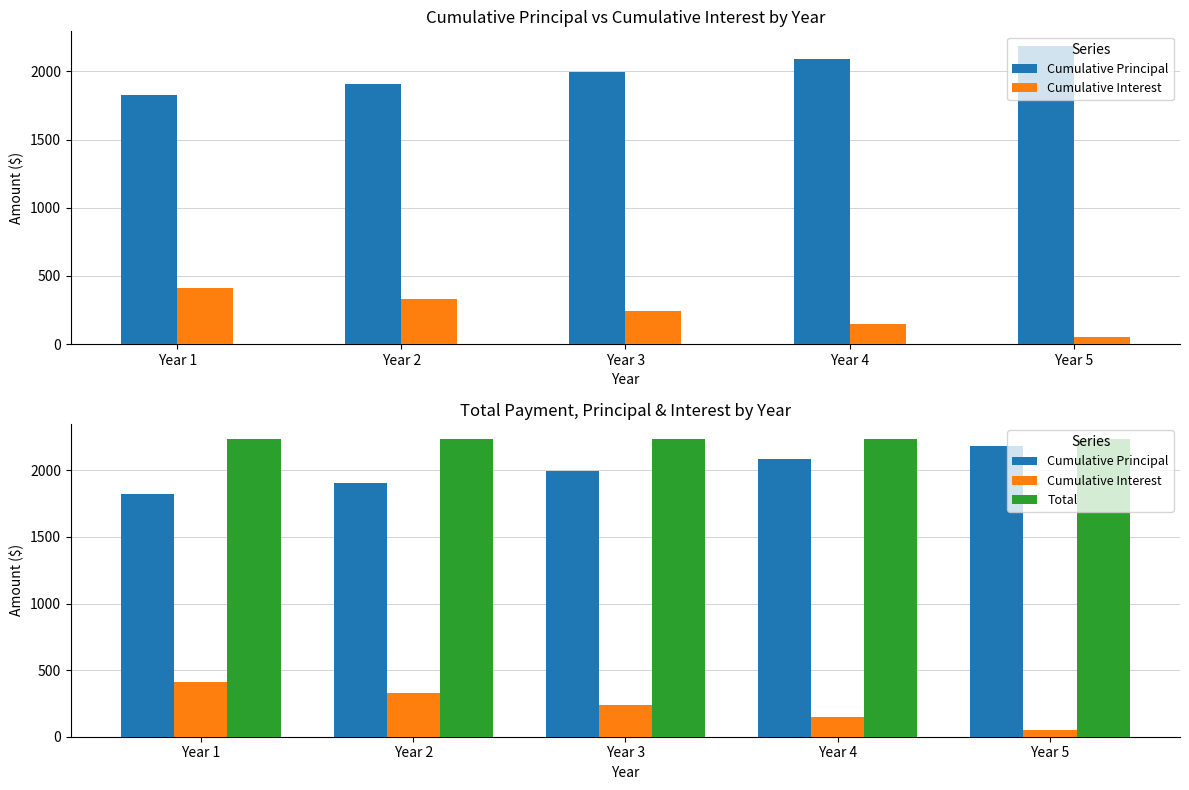

Reading left to right, transcribe all the data shown in this chart.

Cumulative Principal: 1824.5	1908.3	1996.0	2087.7	2183.6
Cumulative Interest: 412.7	328.9	241.2	149.5	53.6
Total: 2237.2	2237.2	2237.2	2237.2	2237.2